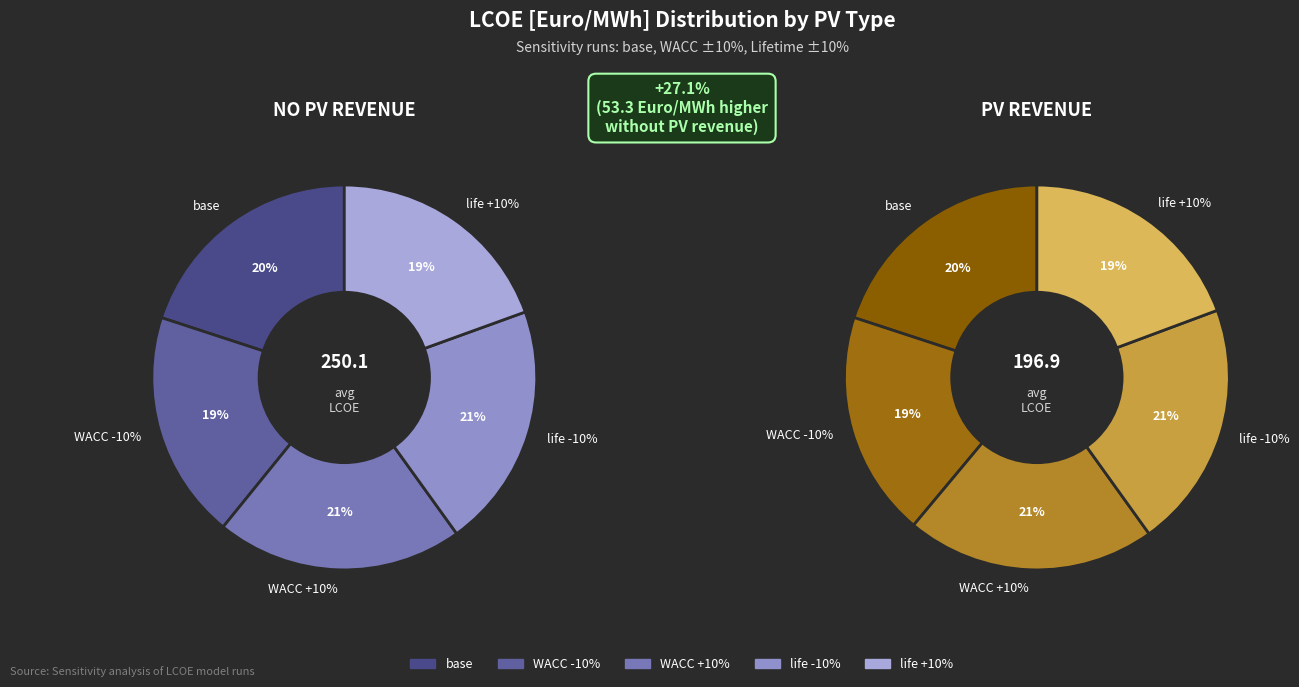

Between sens_10op_lifetime_10pdown and sens_10op_WACC_10pup, which is larger?

sens_10op_WACC_10pup